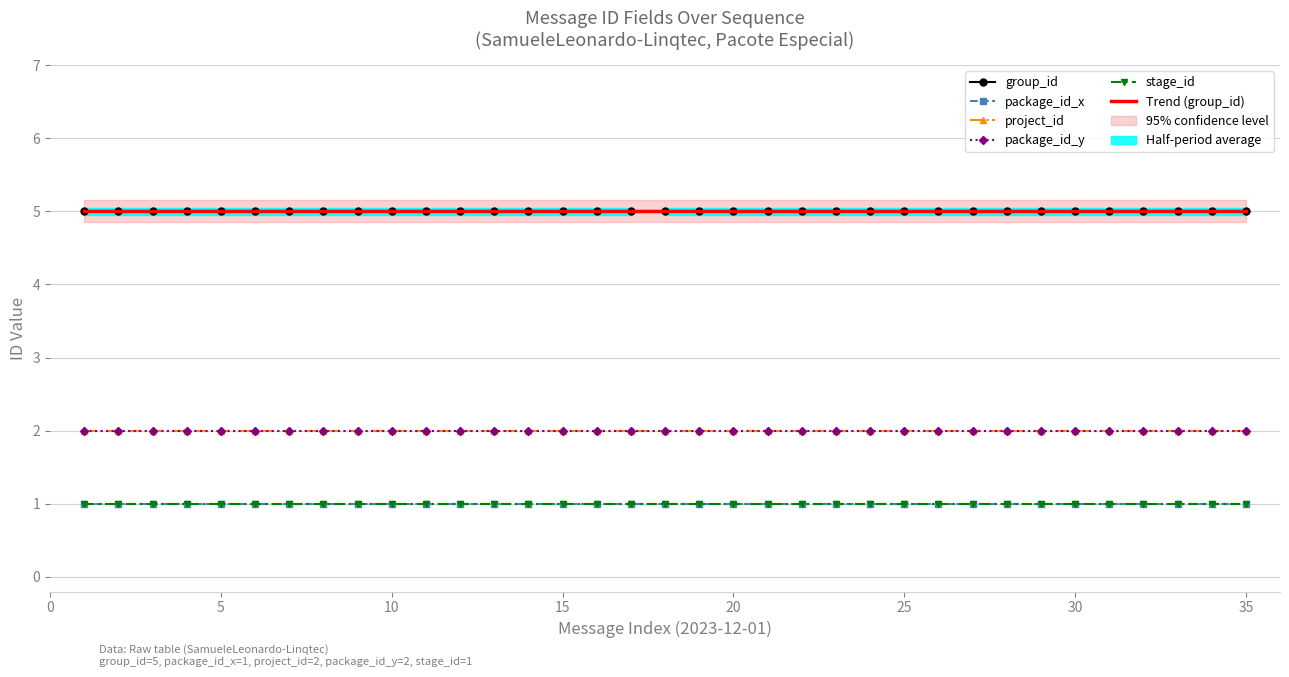

How many distinct data groups are displayed?

5